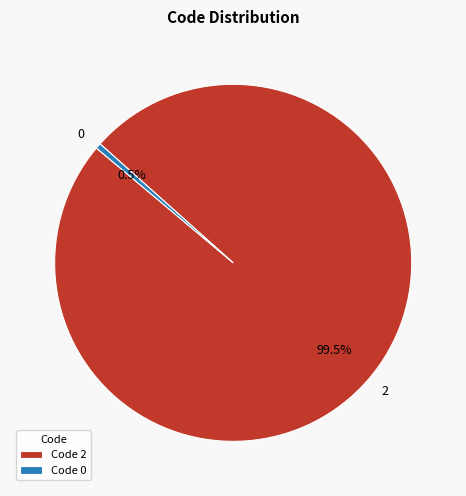

To the nearest percent, what is the difference between the 0 and 2 slice percentages?

100%